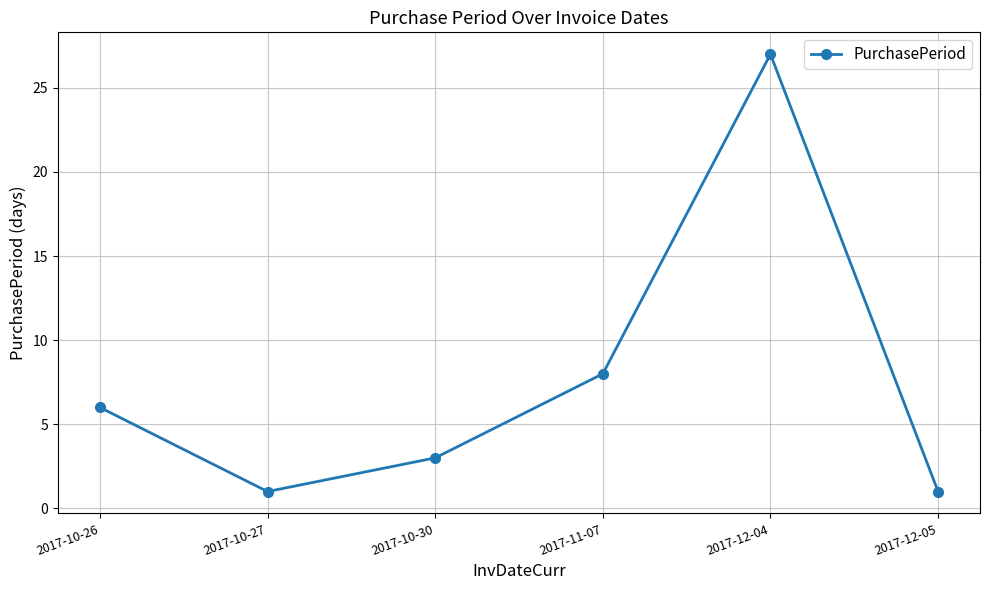

The chart shows a value of 8 at 2017-11-07. True or false?

True